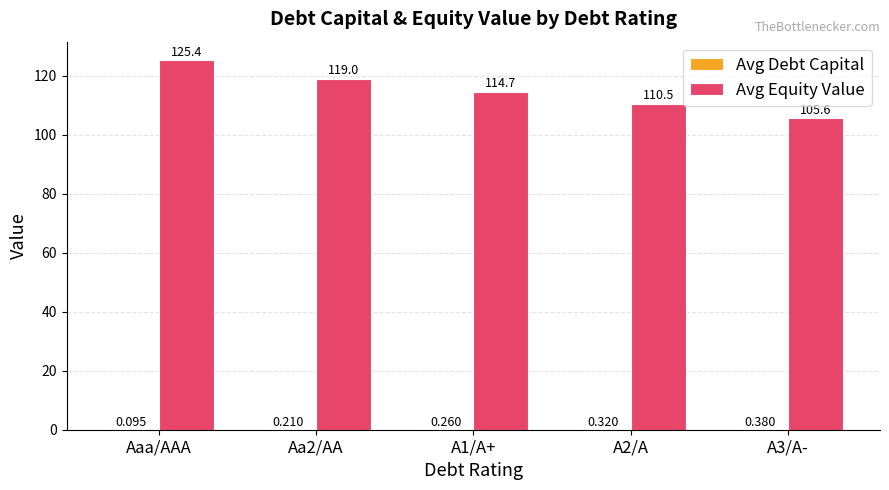

Which series changed the most between Aaa/AAA and Aa2/AA?

Avg Equity Value